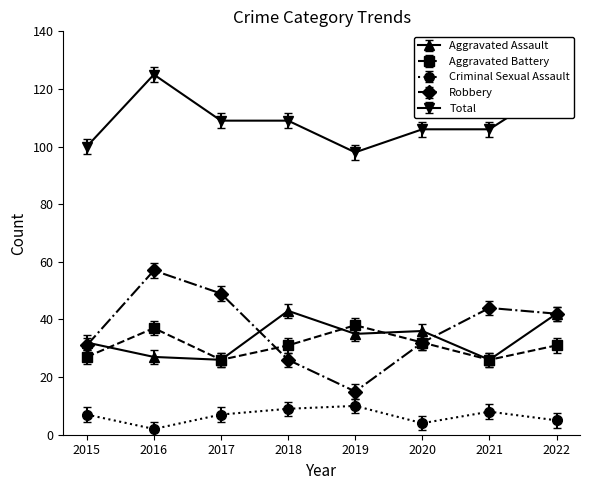

True or false: Aggravated Assault and Total intersect in this chart.

False